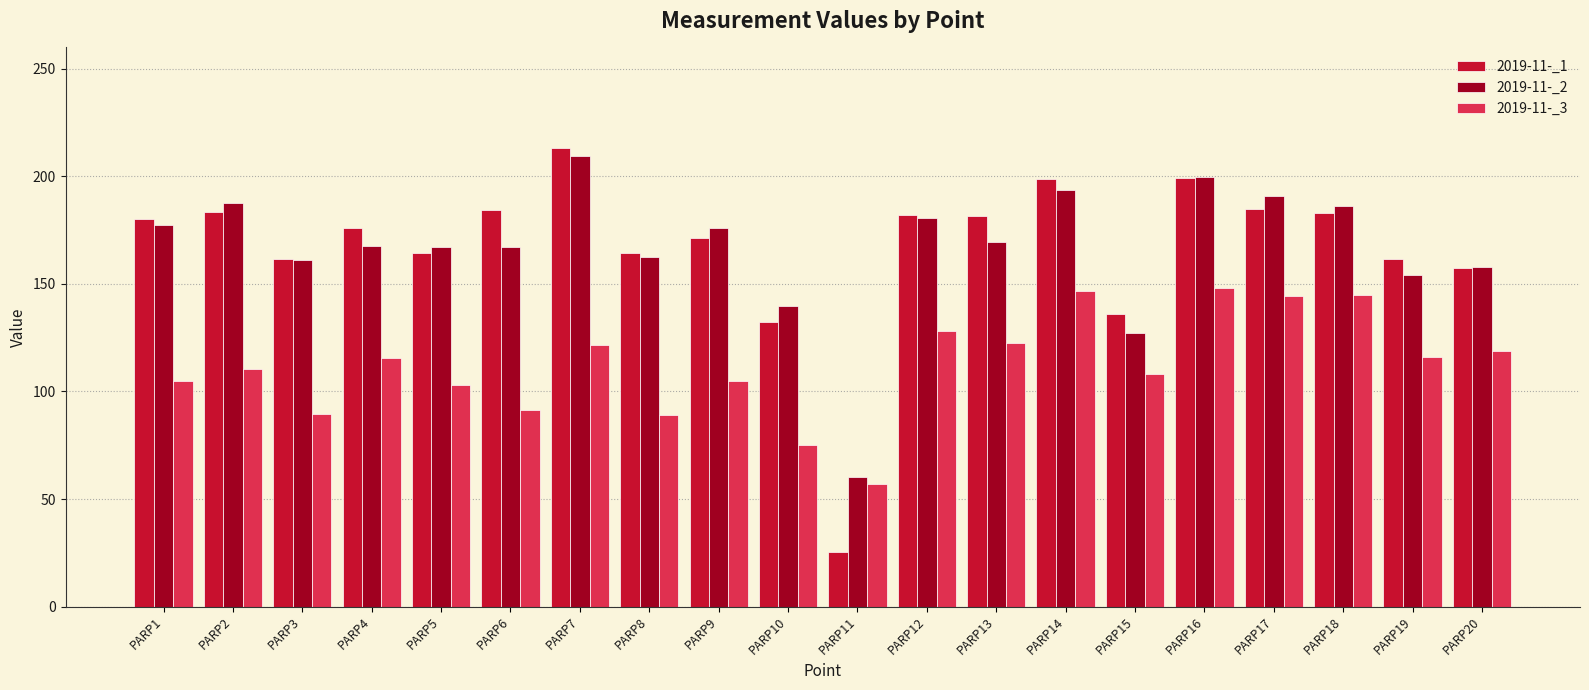

What is the approximate value of 2019-11-_2 at PARP17?

191.0